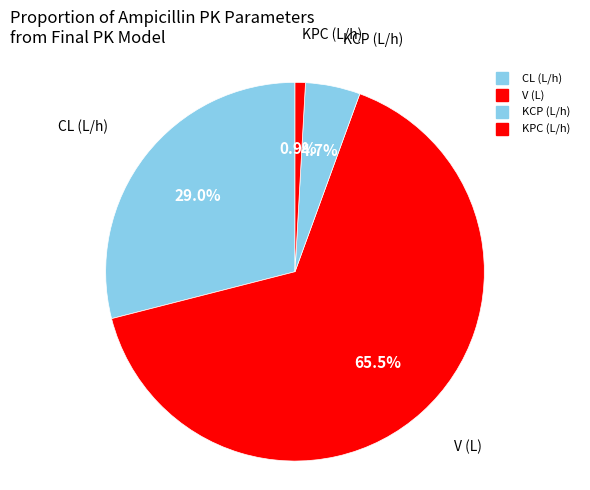

Rank the categories by value from highest to lowest.

V (L), CL (L/h), KCP (L/h), KPC (L/h)